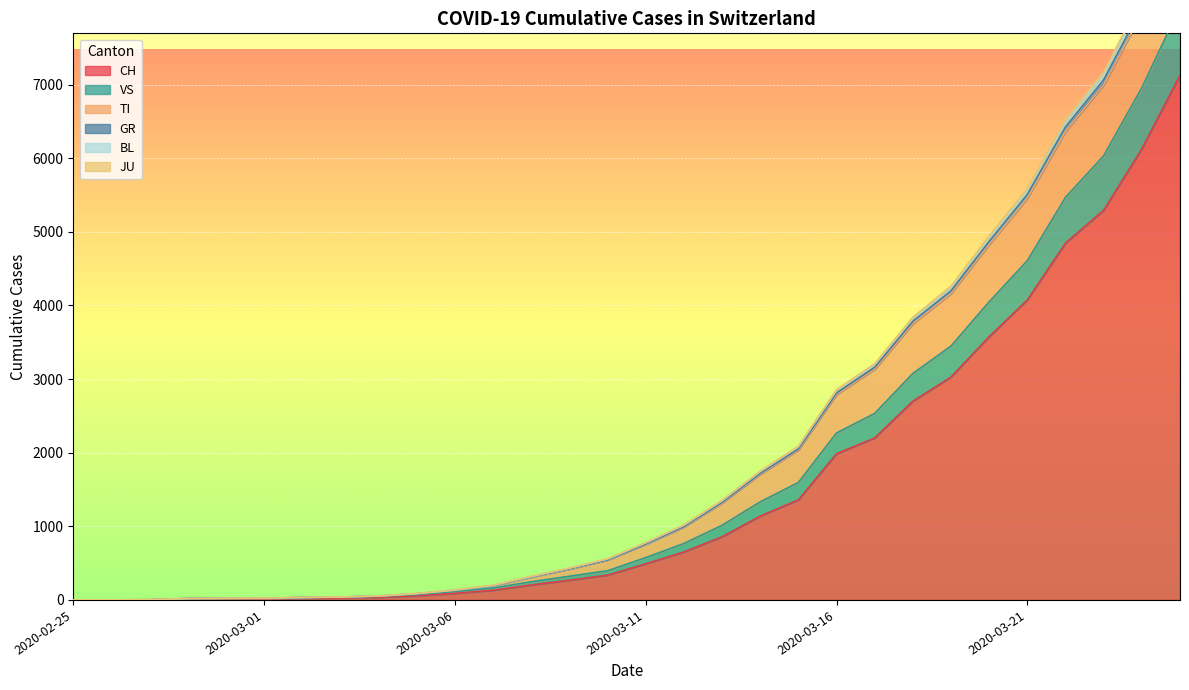

True or false: VS and GR intersect in this chart.

False